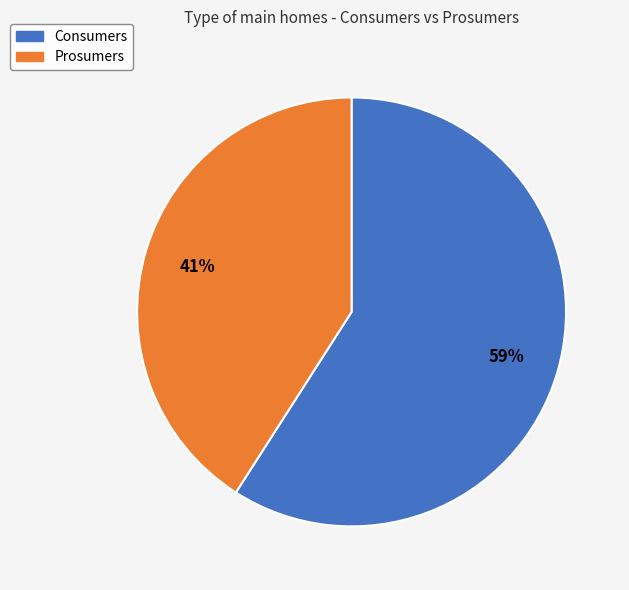

Is it true that Prosumers is 41% of the pie?

True